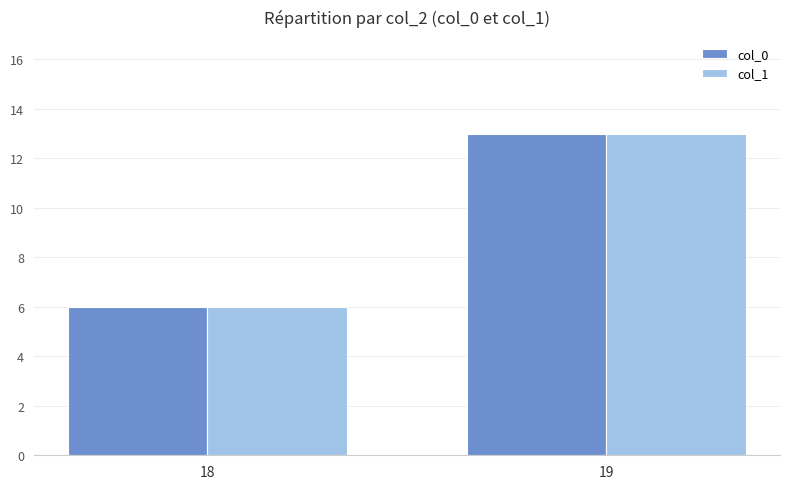

True or false: col_0 has a value of 8 at 18.

False